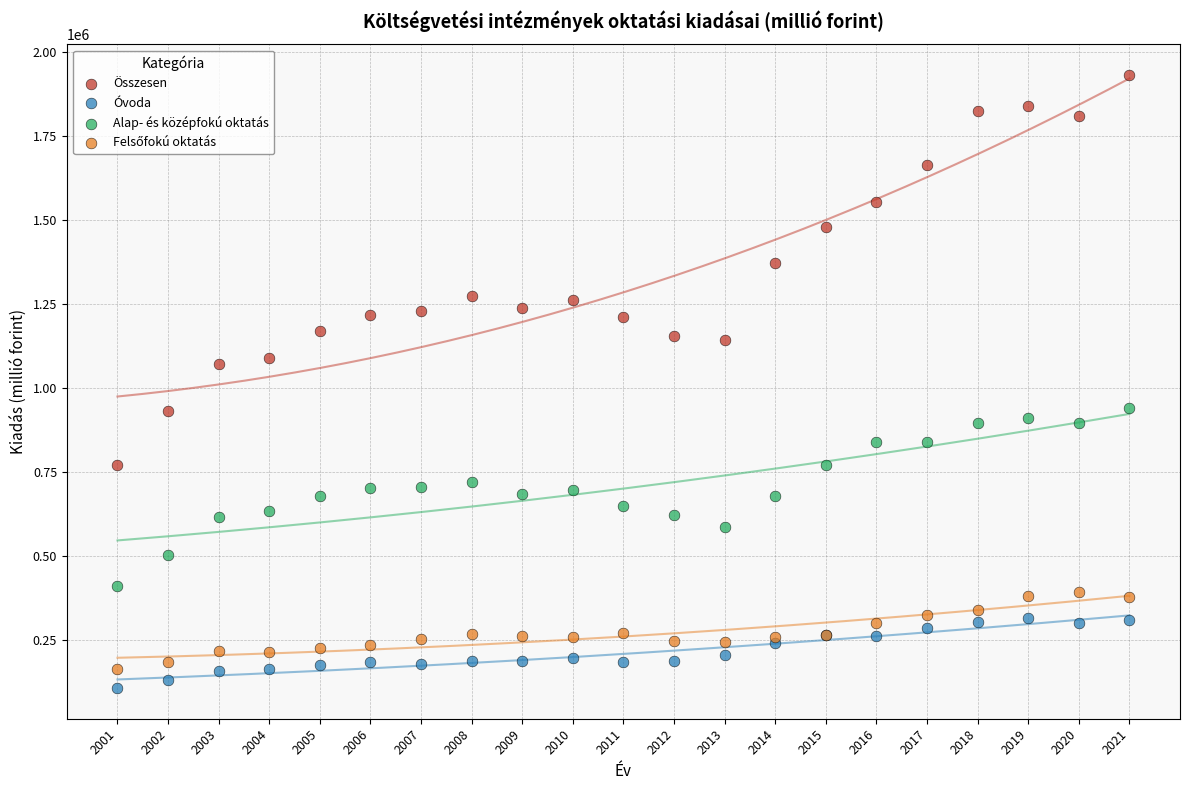

Which series contains the highest Y value?

Összesen